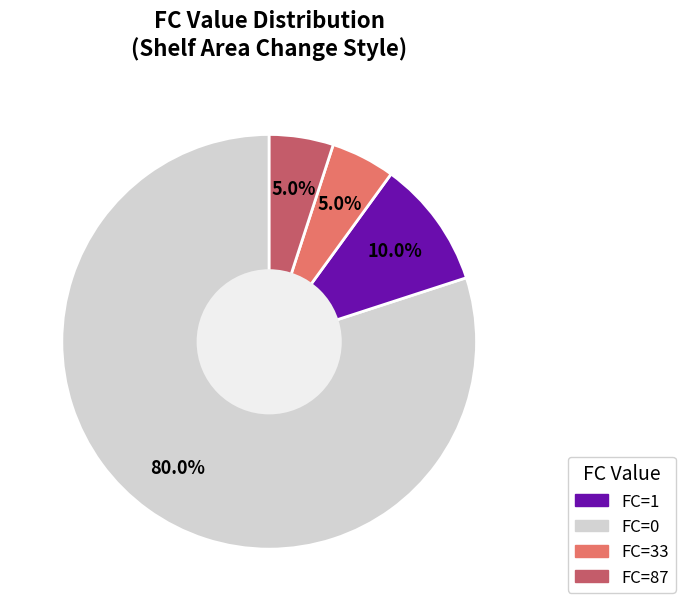

Does any single category account for the majority?

Yes